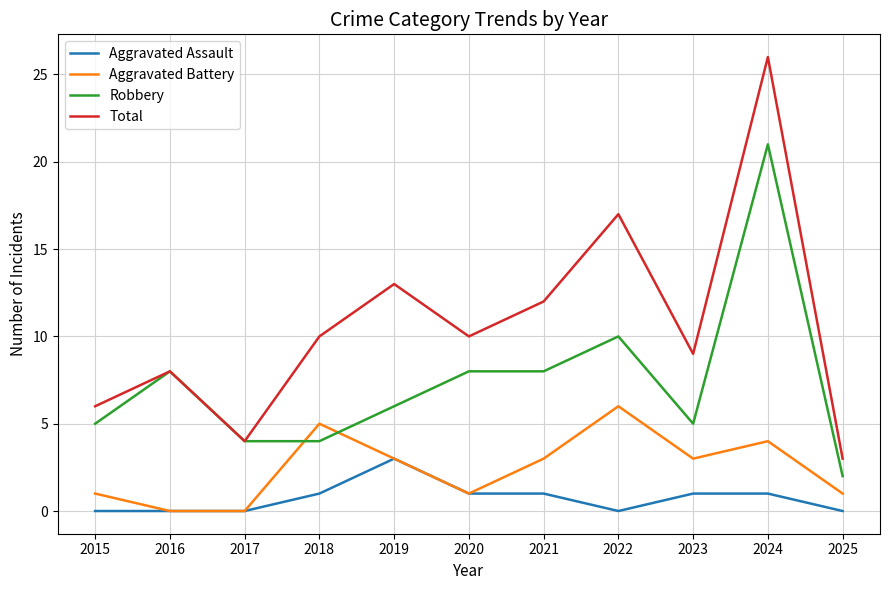

What is the difference between the highest and lowest values at 2020?

9